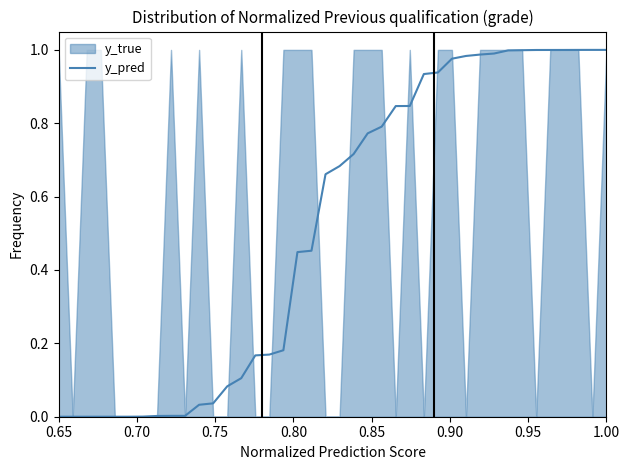

Is this an area chart (filled region under the line)?

No